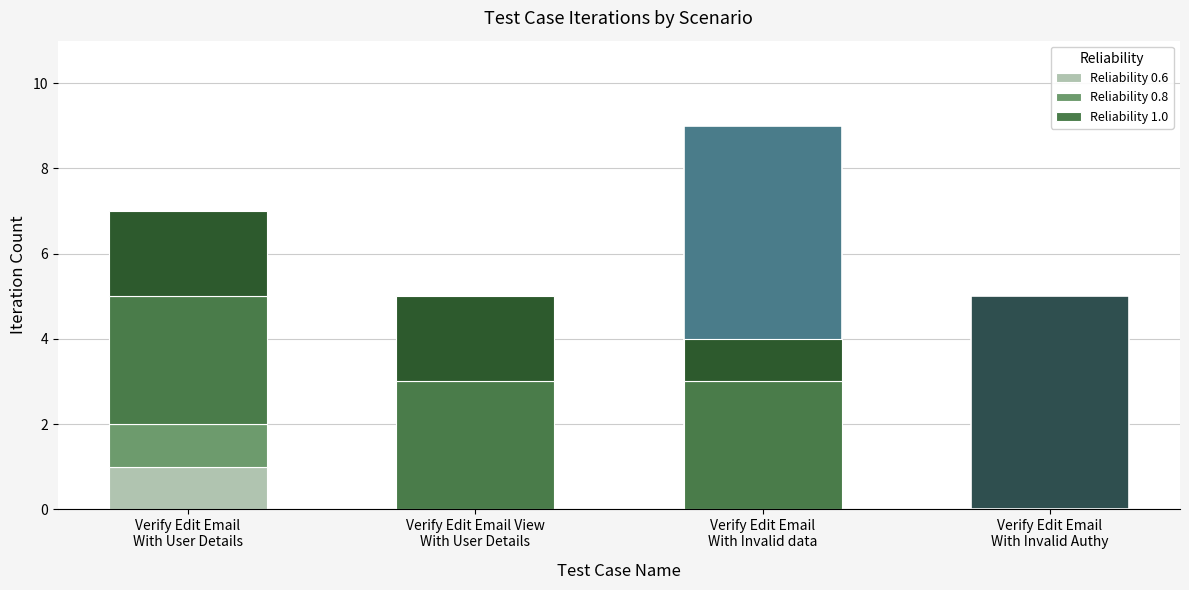

How many groups of bars are there?

4